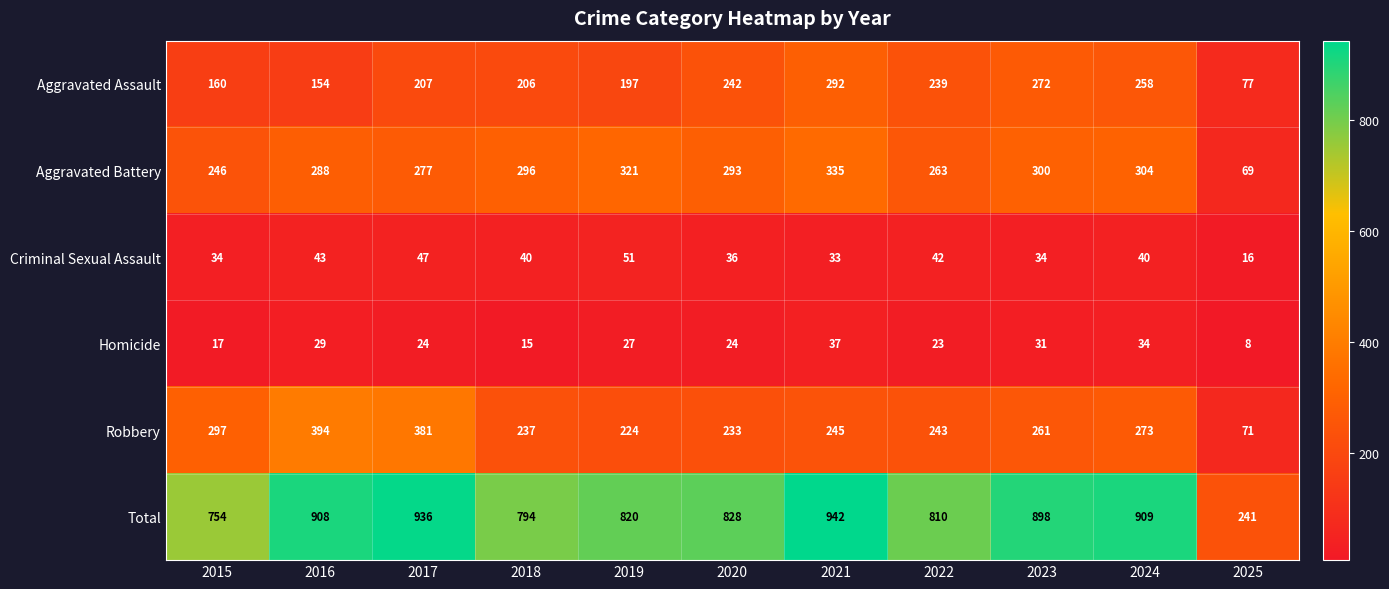

What is the difference between the highest and lowest values at 2019?

793